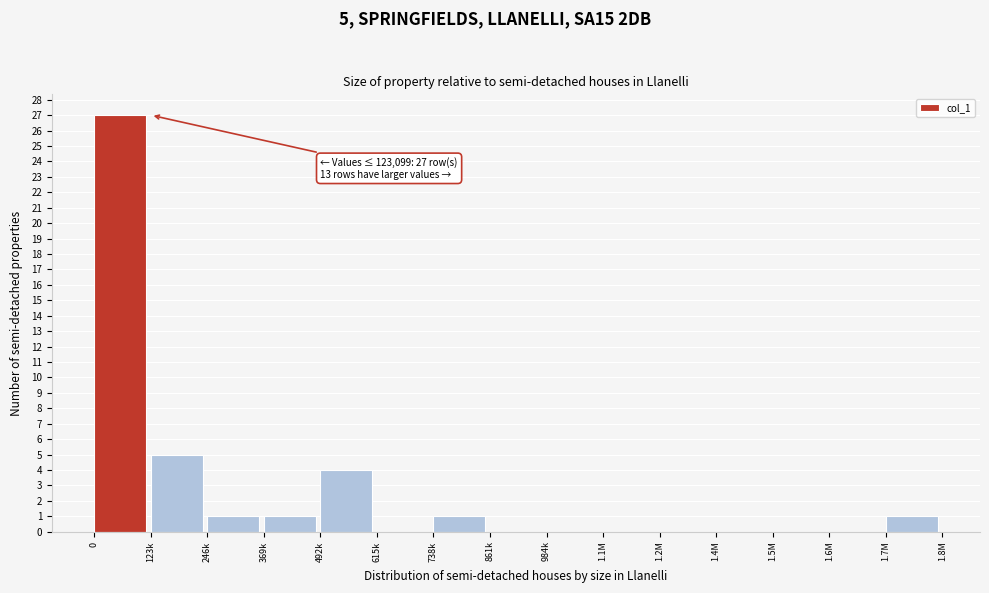

Reading left to right, transcribe all the data shown in this chart.

0=27	123k=5	246k=1	369k=1	492k=4	615k=0	738k=1	861k=0	984k=0	1.1M=0	1.2M=0	1.4M=0	1.5M=0	1.6M=0	1.7M=1